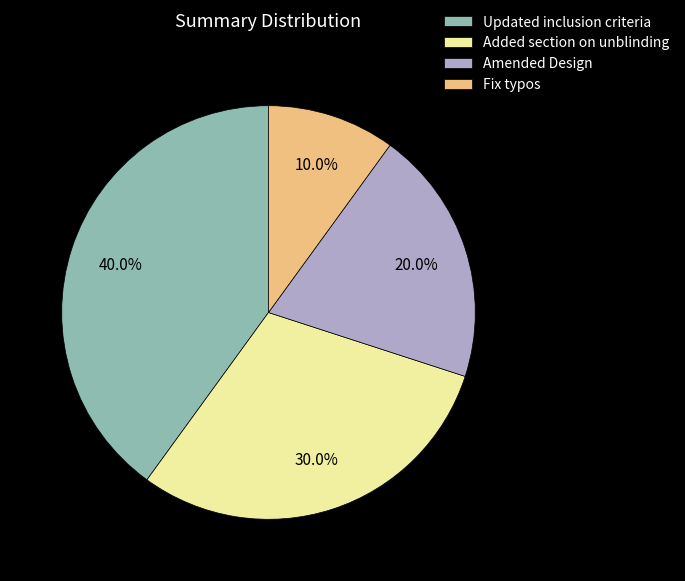

Which slice is the largest?

Updated inclusion criteria